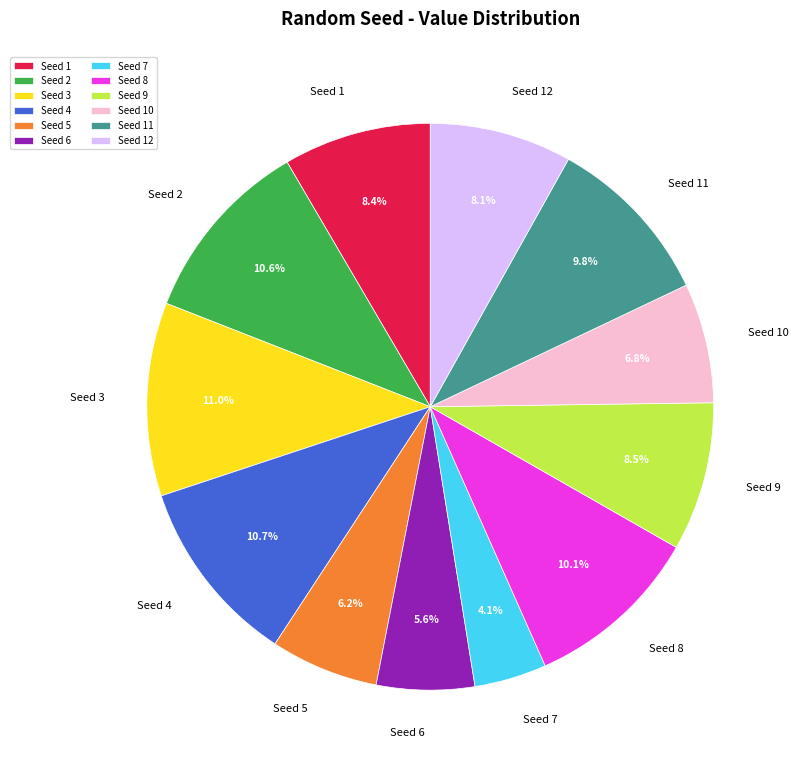

What is the ratio of the value at Seed 8 to the value at Seed 7?

2.5